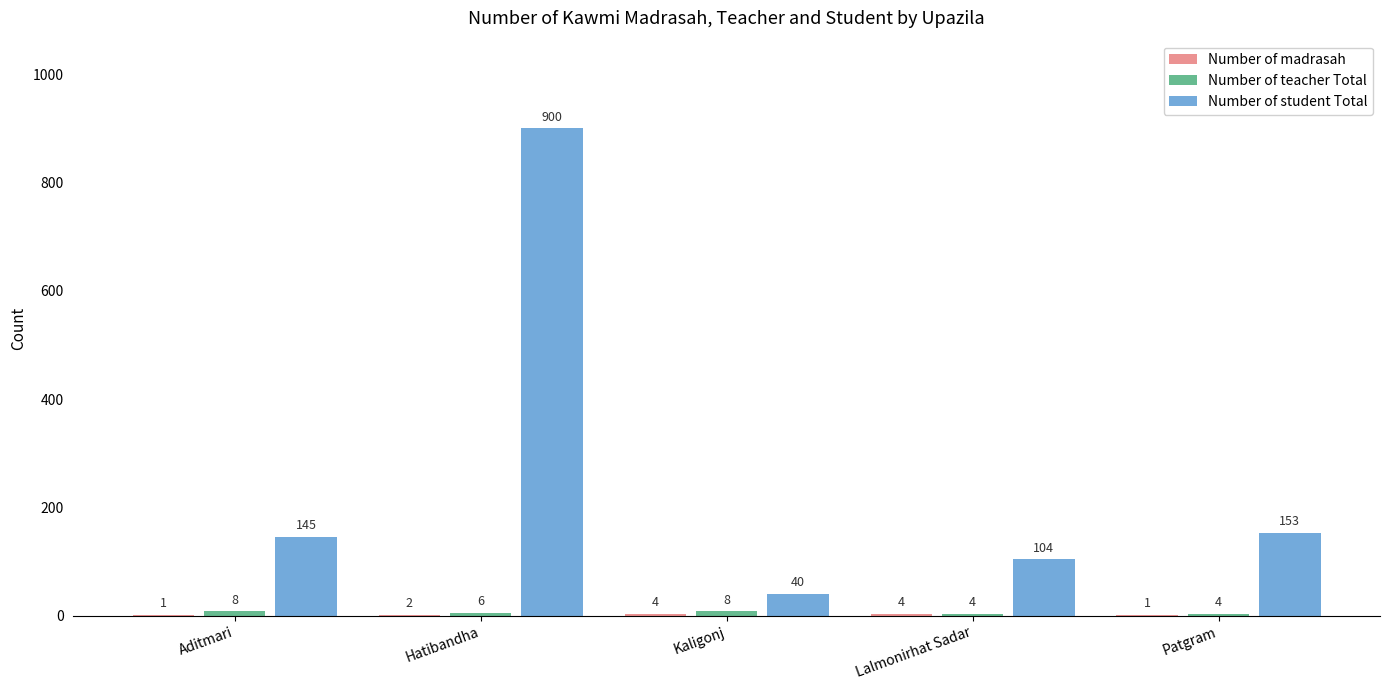

What is the approximate value of Number of student Total at Hatibandha, to the nearest 10?

900